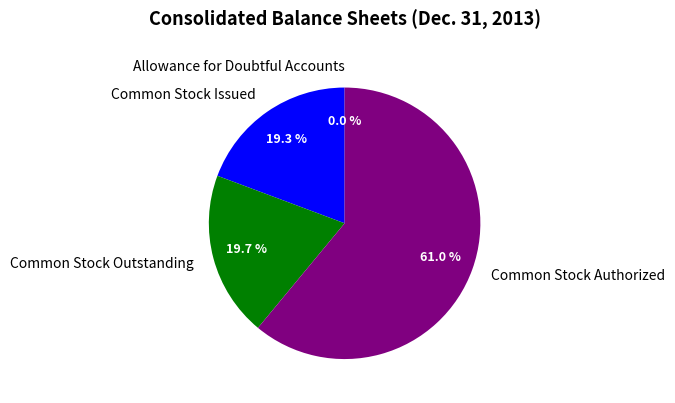

To the nearest percent, what portion does Common Stock Authorized represent?

61%